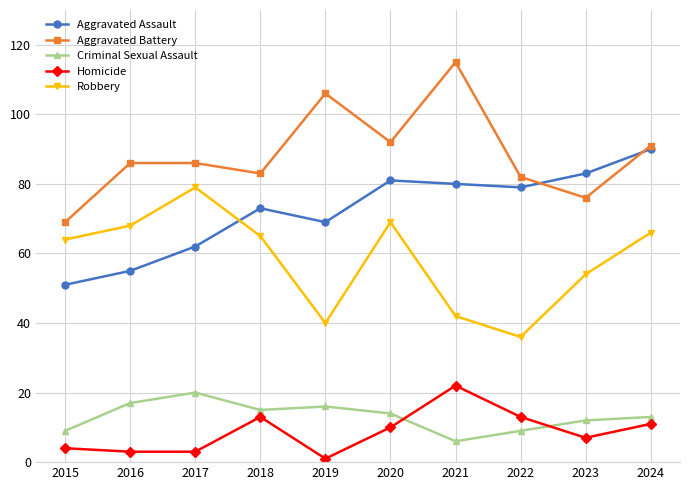

What is the smallest value displayed?

1